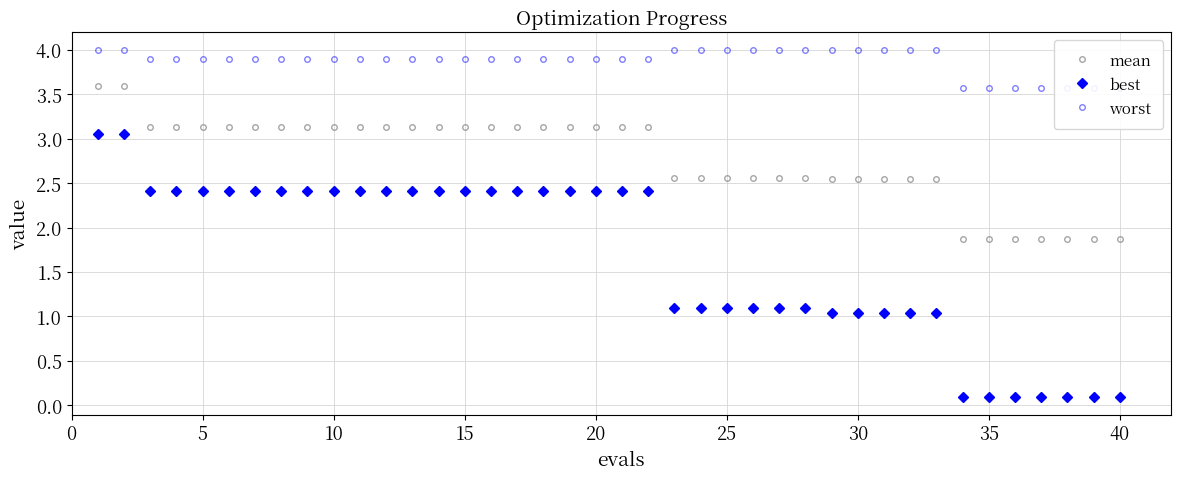

At how many categories does at least one series exceed 2?

40